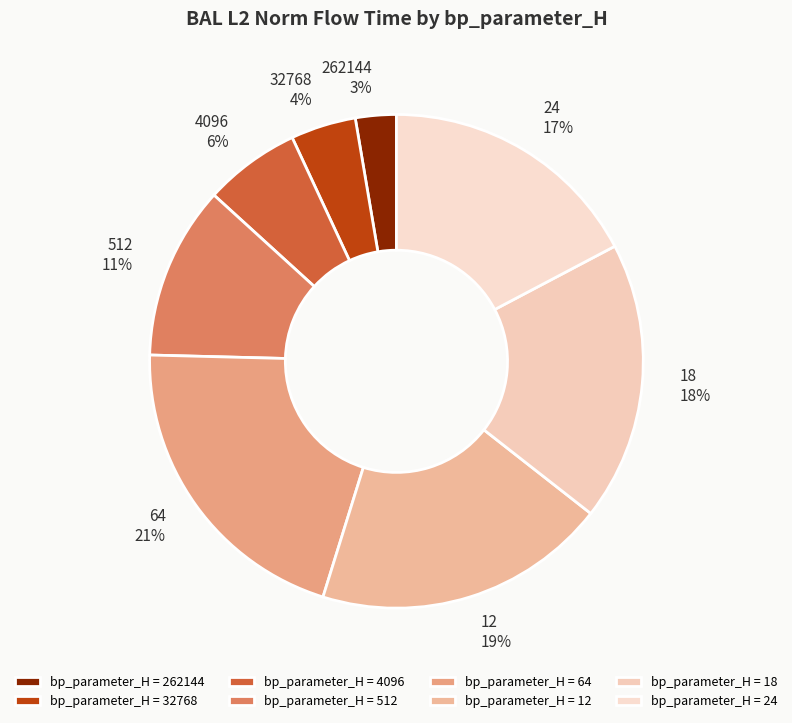

To the nearest percent, what is the combined percentage of 512 and 262144?

14%